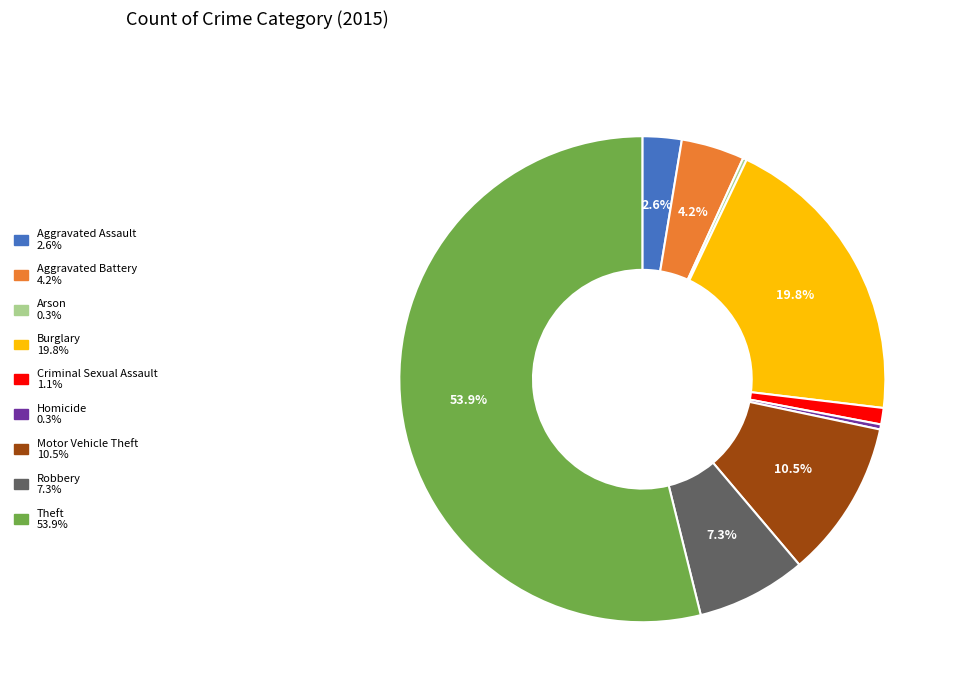

Which has a higher value, Burglary or Robbery?

Burglary